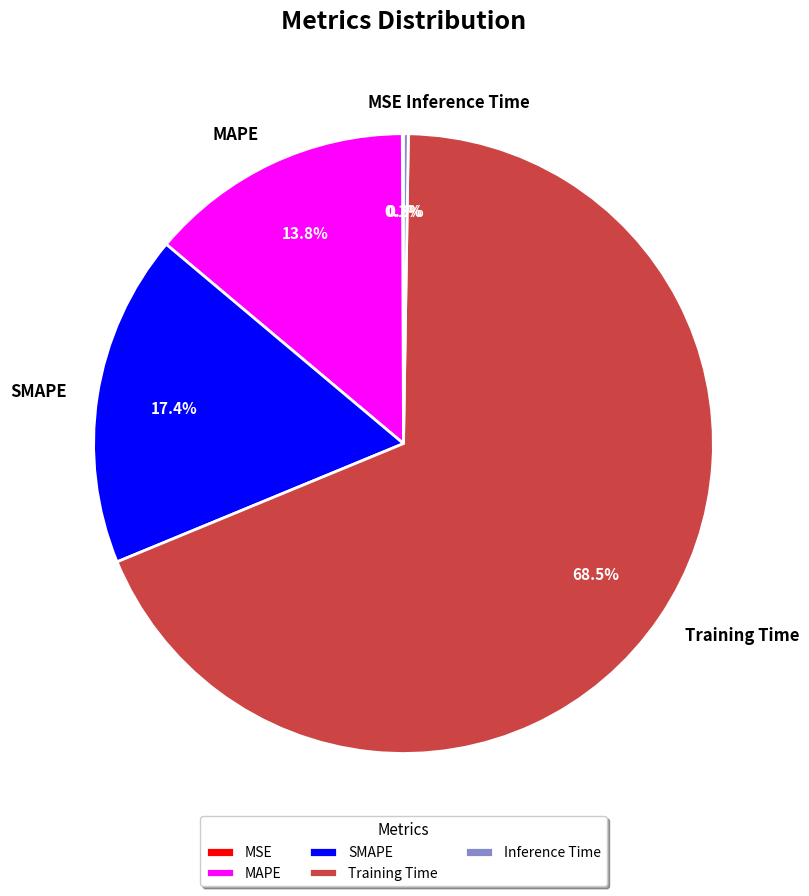

Does any single category account for the majority?

Yes